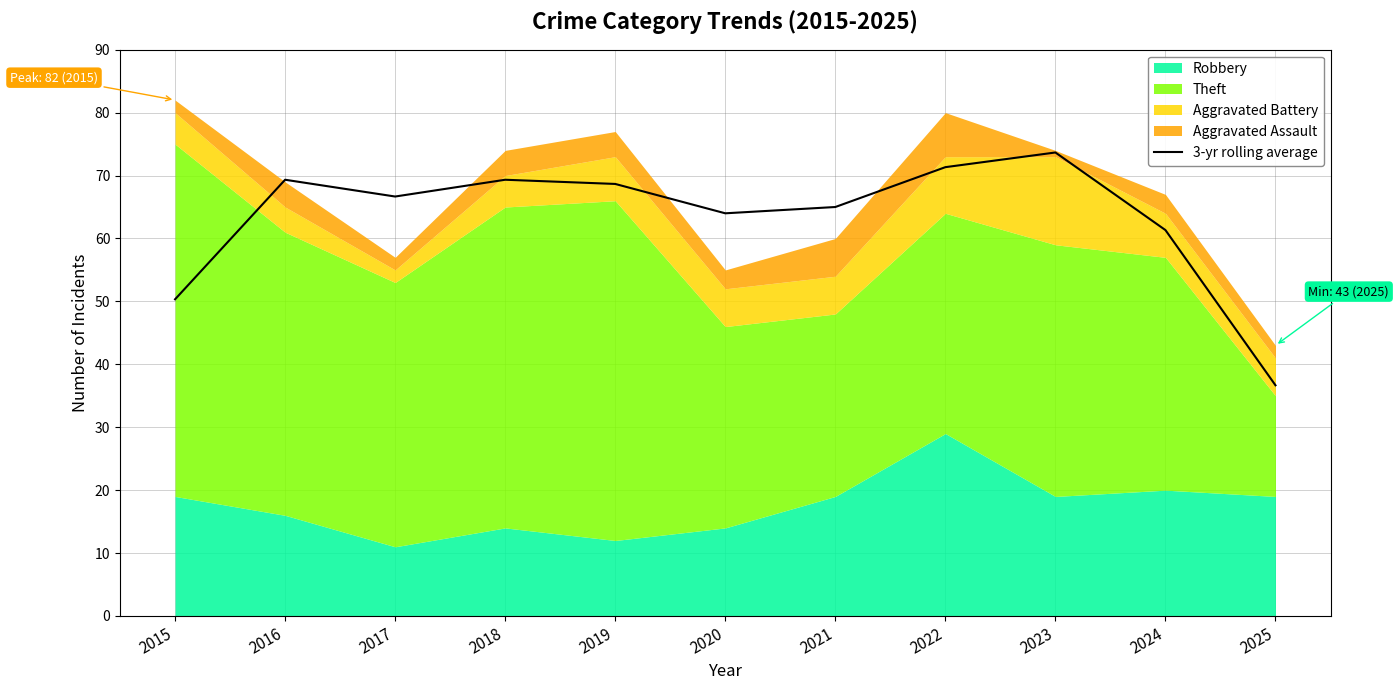

At which category does the chart reach its minimum across all series?

2025